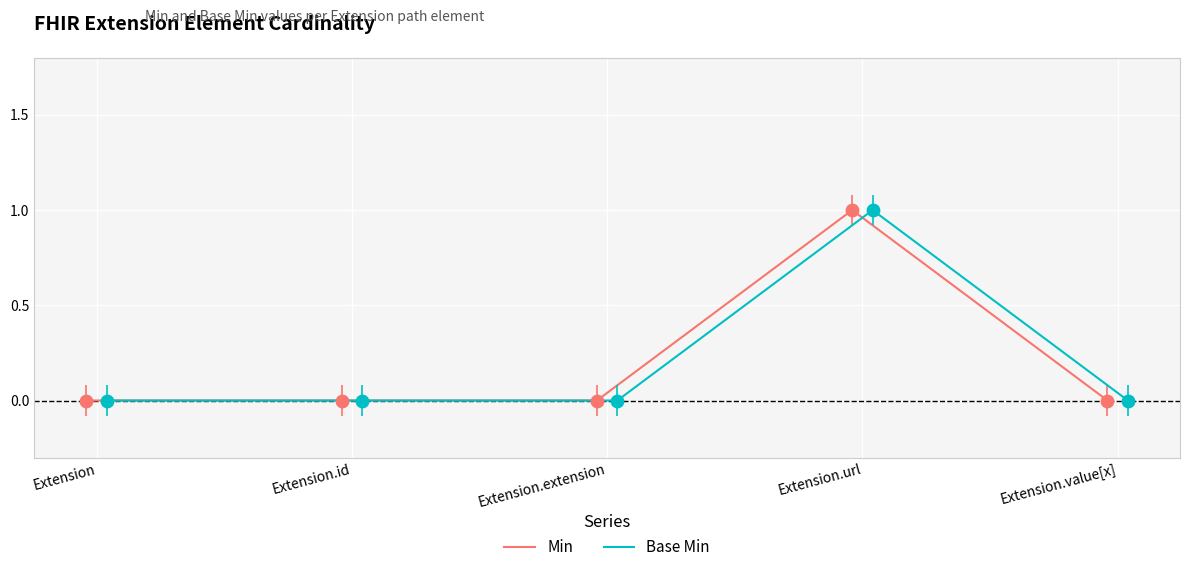

Which series contains the lowest Y value?

Min